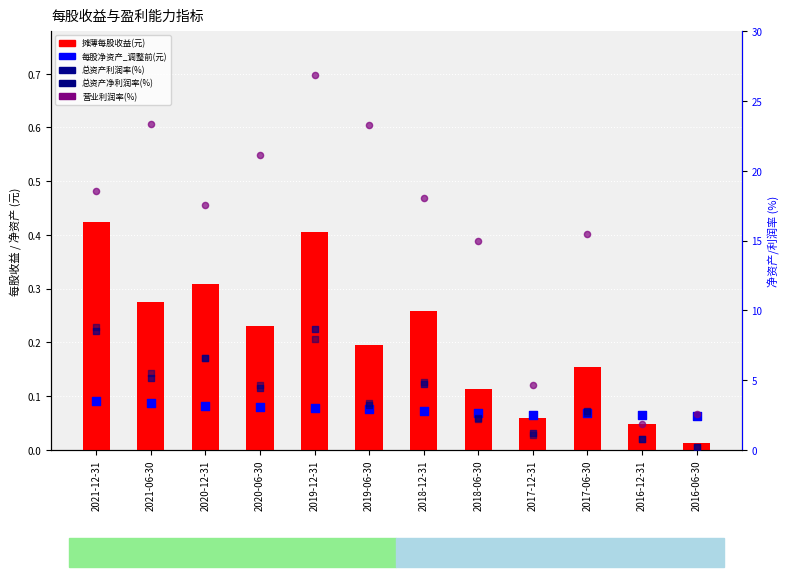

Which series reaches the minimum Y coordinate?

摊薄每股收益(元)